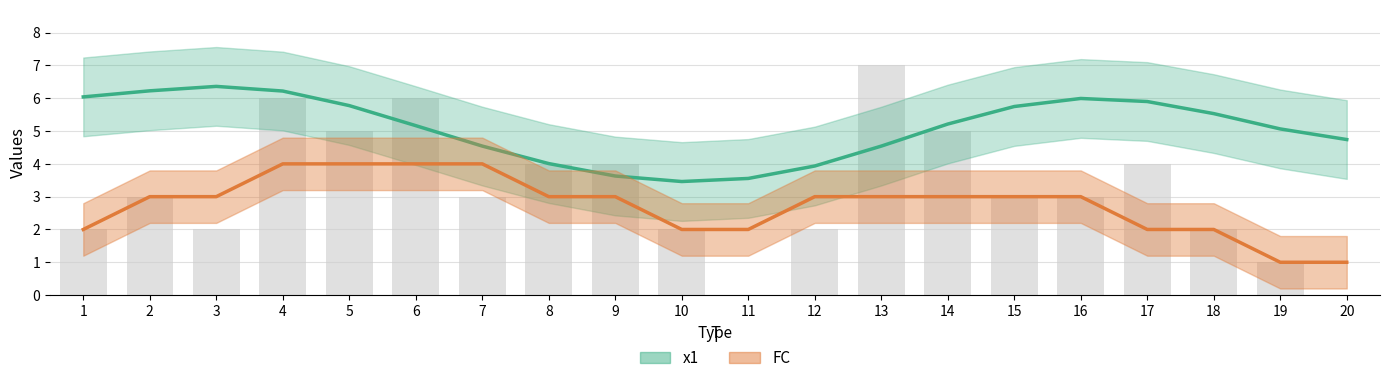

Where is the data nearest to the value 3?

2